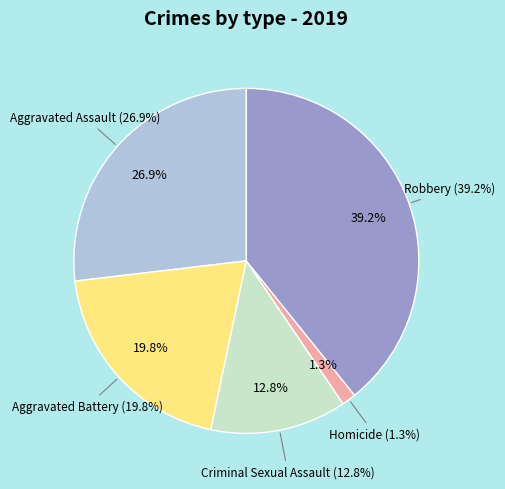

Is it true that Homicide is 11% of the pie?

False